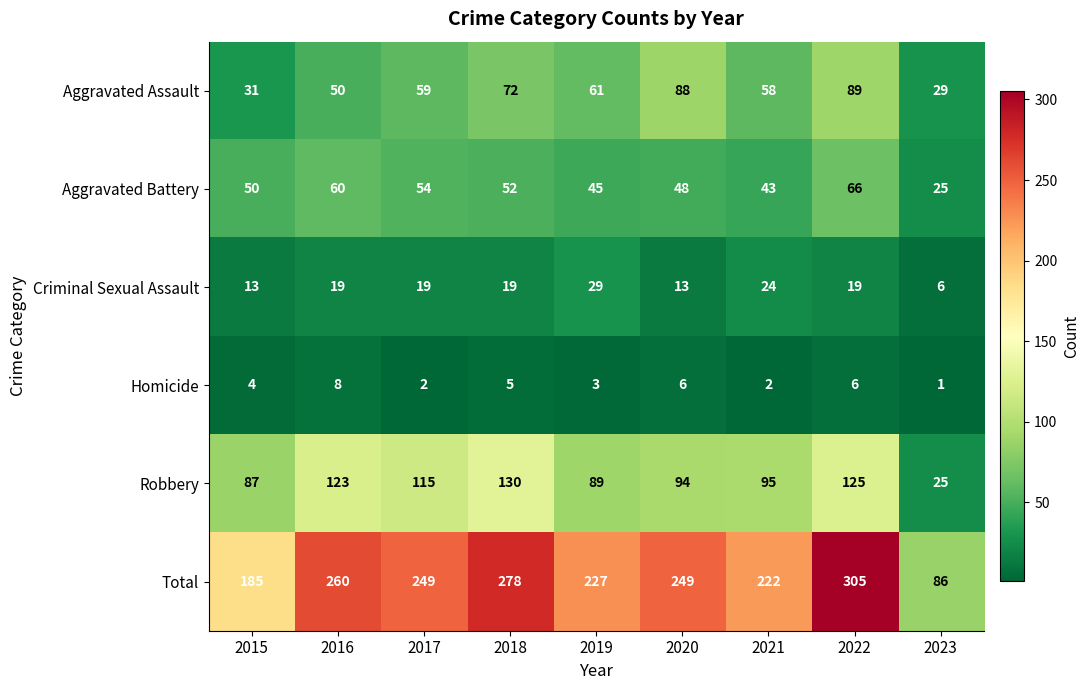

What is the smallest value displayed?

1